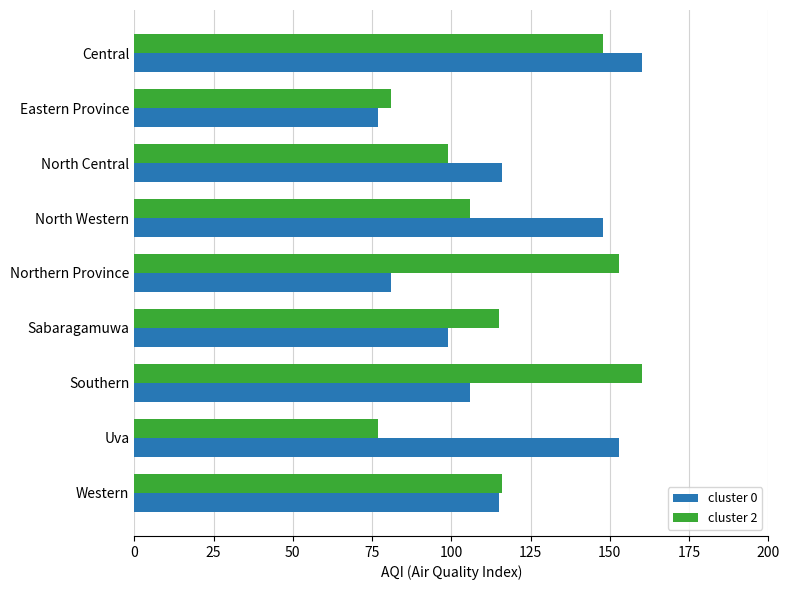

Which series changed the most between Central and Western?

cluster 0